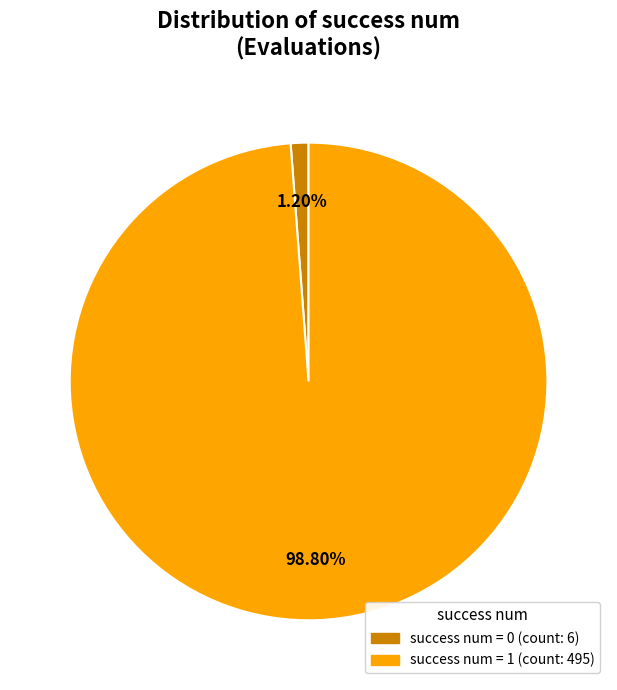

Is there a majority slice in this chart?

Yes